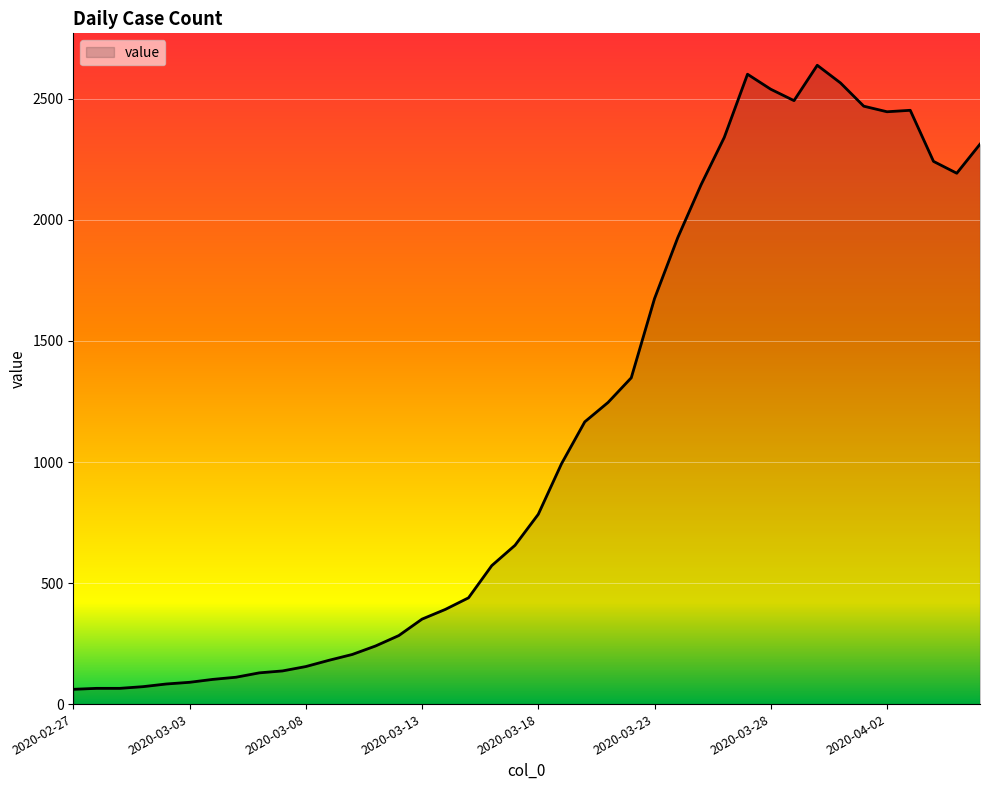

What is the difference between the second highest and second lowest values?

2537